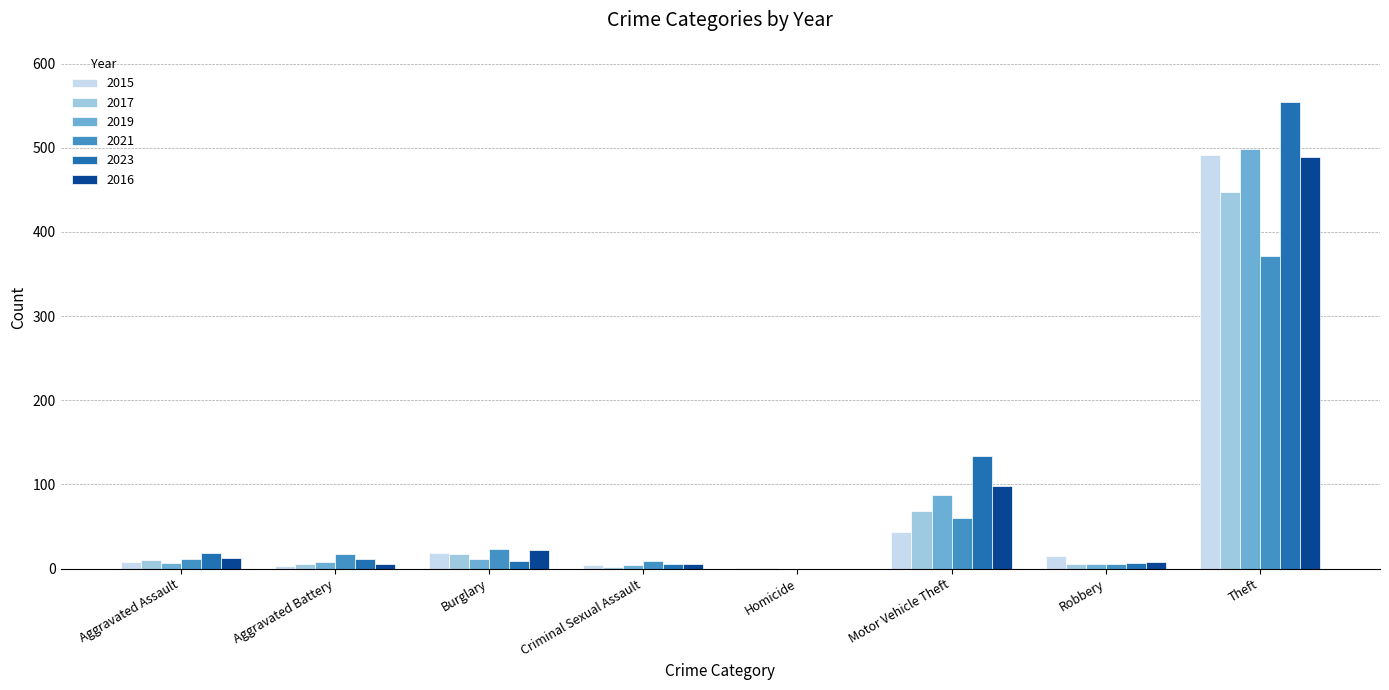

What is the sum of all 2017 values?

558